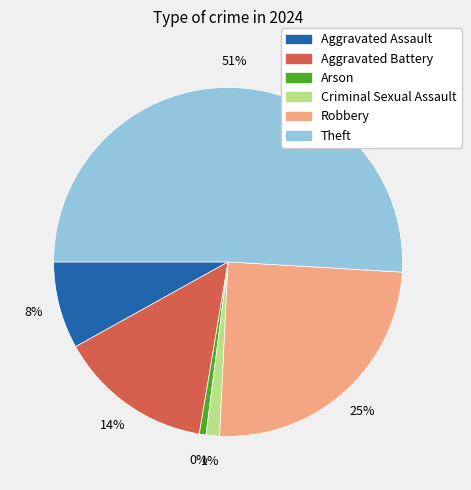

What percentage is the Aggravated Assault slice, to the nearest percent?

8%